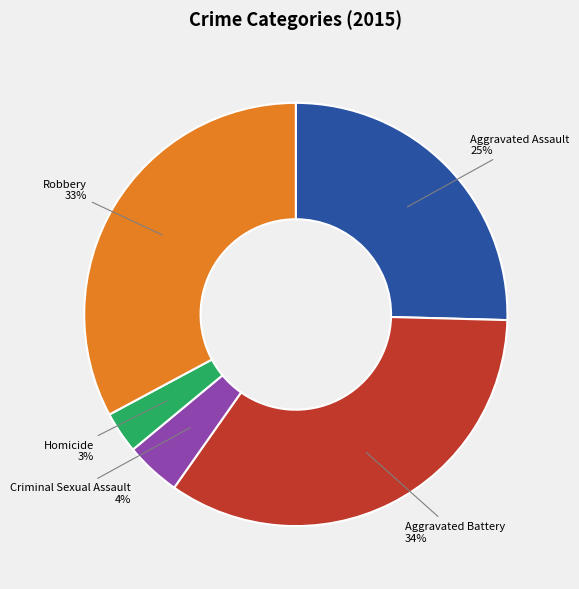

To the nearest percent, what portion does Aggravated Battery represent?

34%